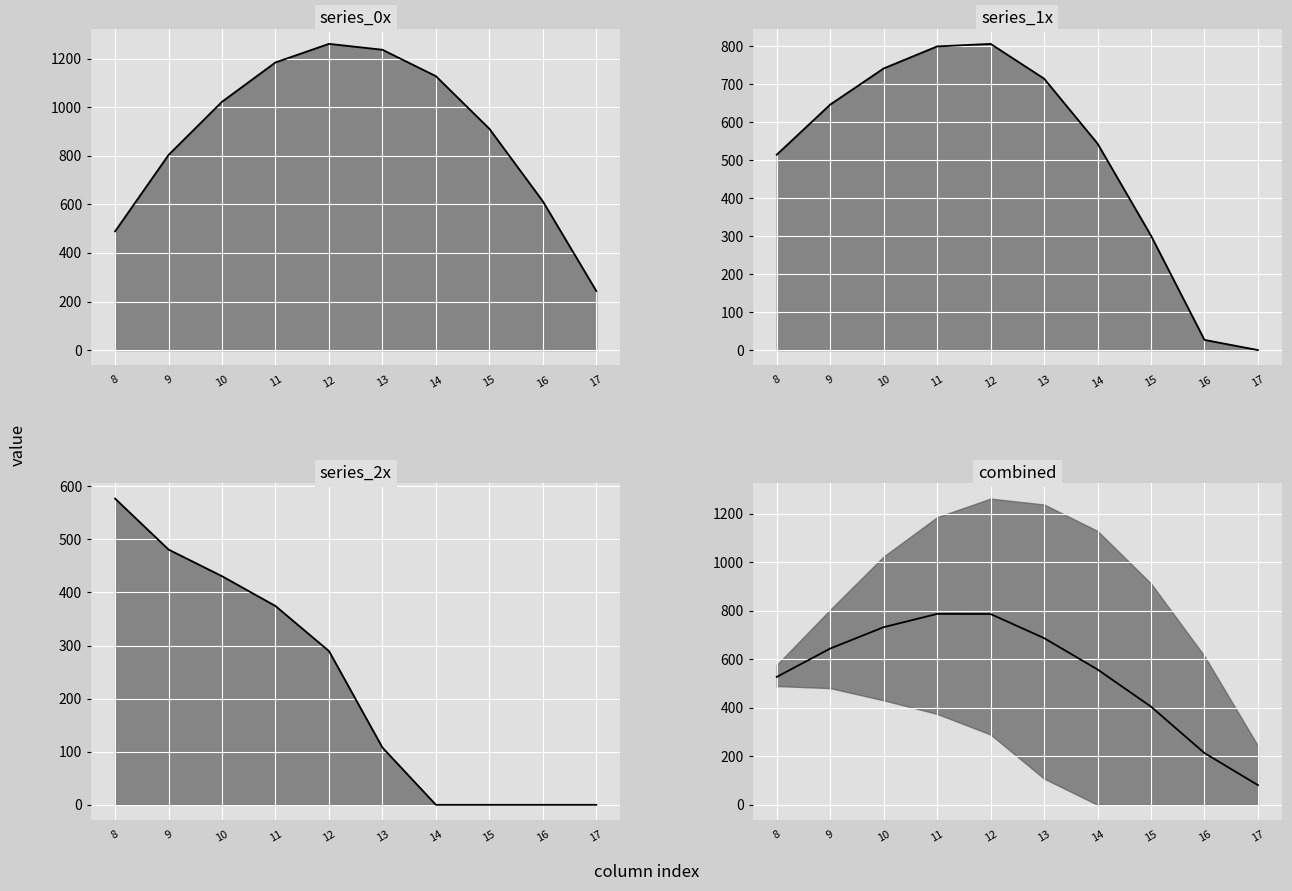

Which series has the largest total across all categories?

series_0x median